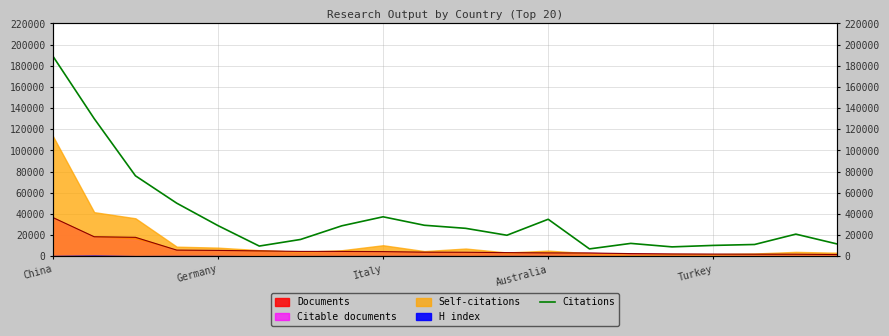

List the labels in order of value, smallest first.

13, 15, 5, 16, 17, 19, 14, 6, 11, 18, 10, 7, Turkey, 9, 12, 8, Australia, Italy, Germany, China